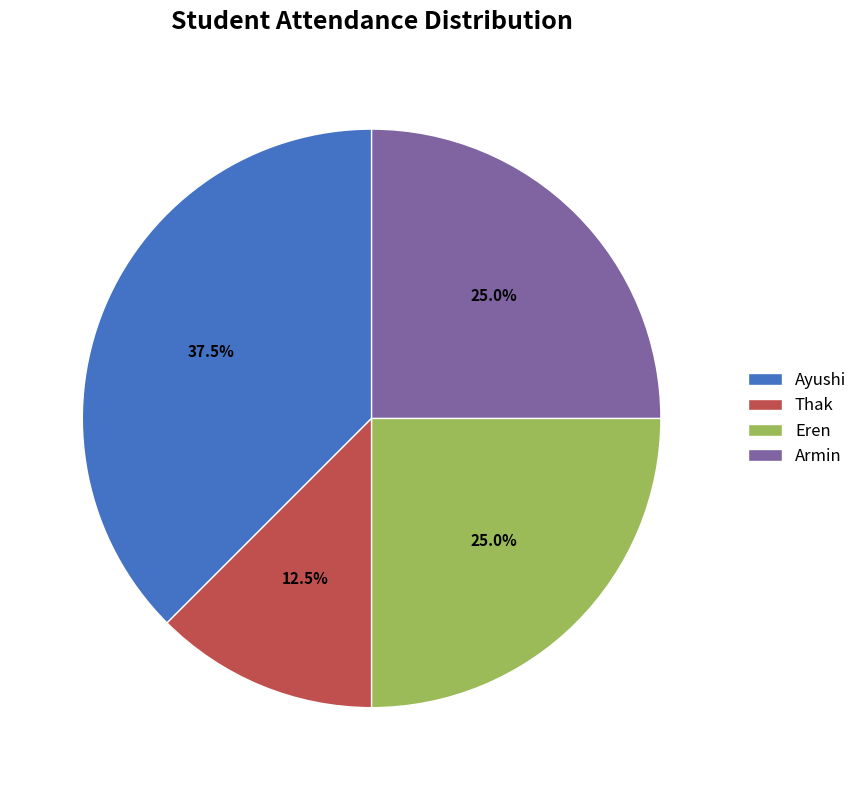

Does any single category account for the majority?

No